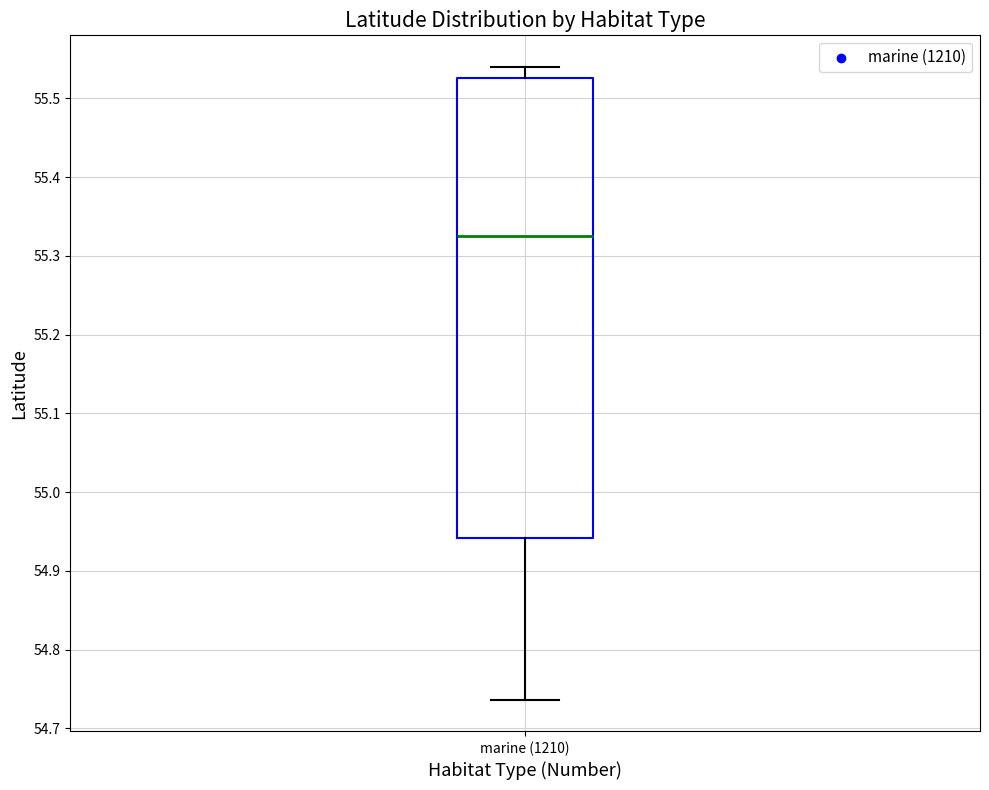

Read this box plot against the y-axis: the position of the median line, the range covered by the box, and the ends of both whiskers. The values are not printed on the chart, so give them approximately, as read against the axis.

median 55.33, box 54.94 to 55.53, whiskers 54.74 to 55.54